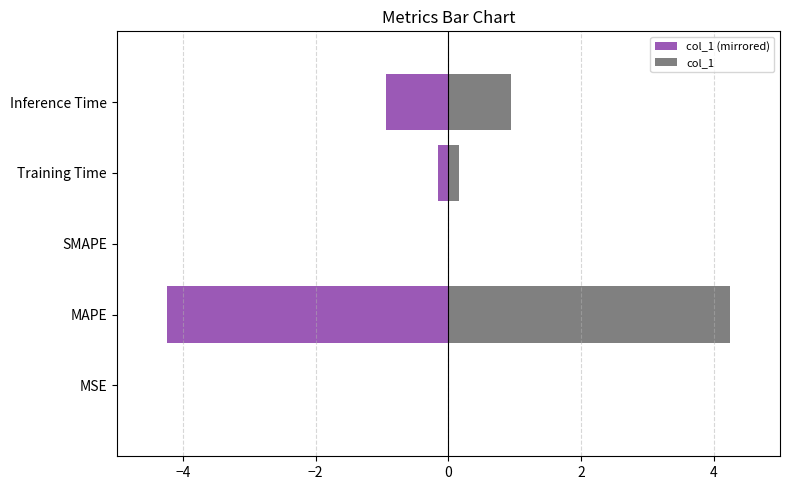

Are the bars grouped side by side (vs. stacked)?

Yes